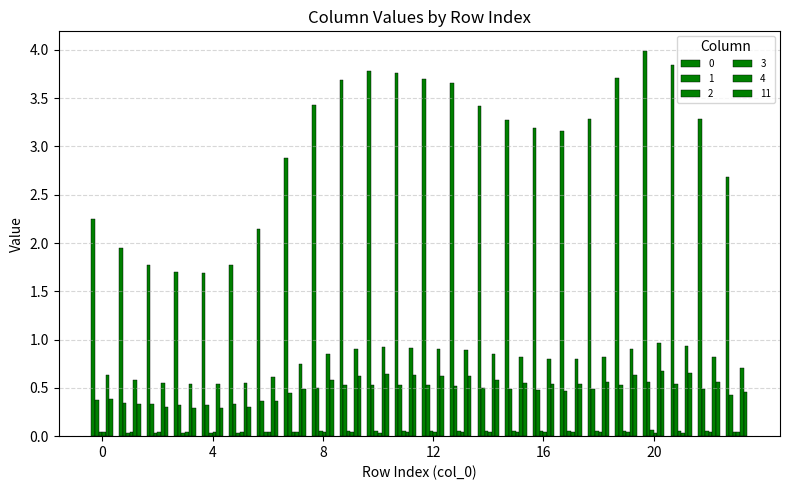

At which label does 2 reach its minimum?

4